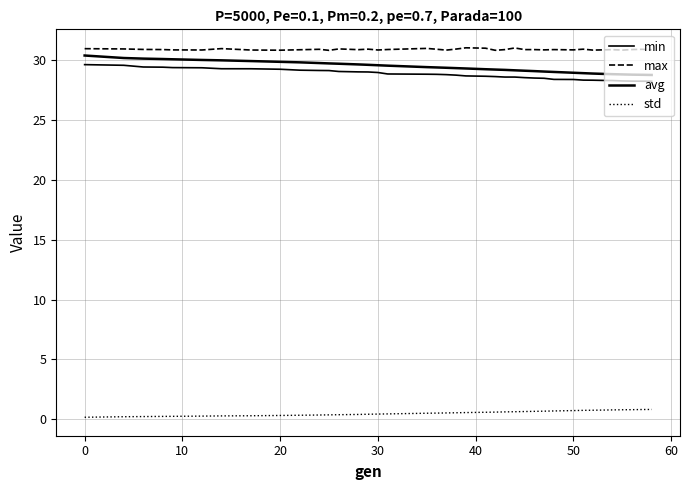

How many lines are shown in the chart?

4